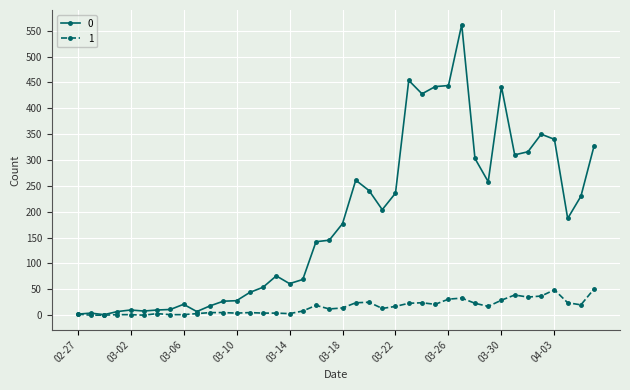

At how many categories does at least one series exceed 120?

22